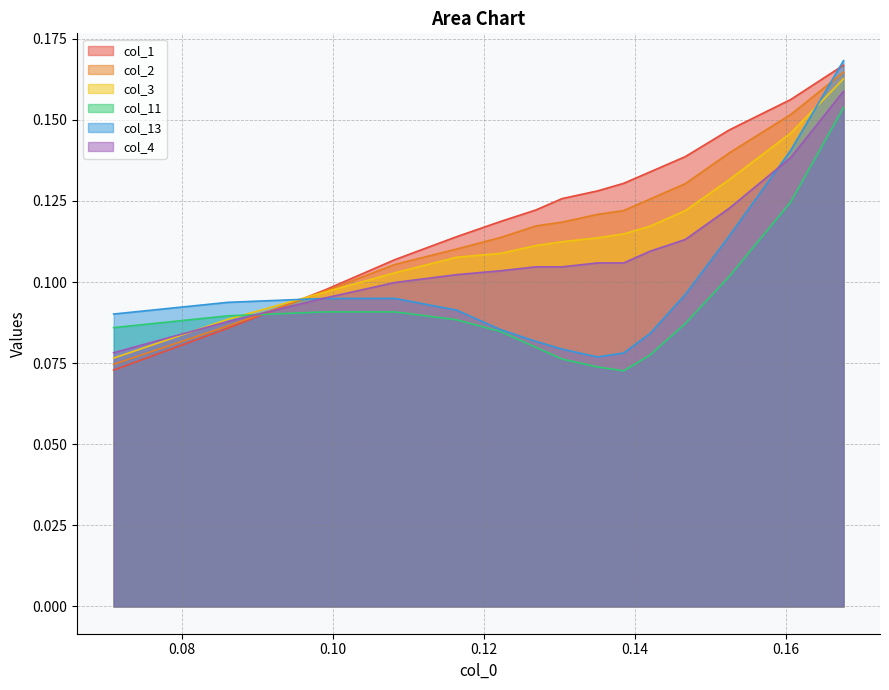

How many lines are shown in the chart?

6